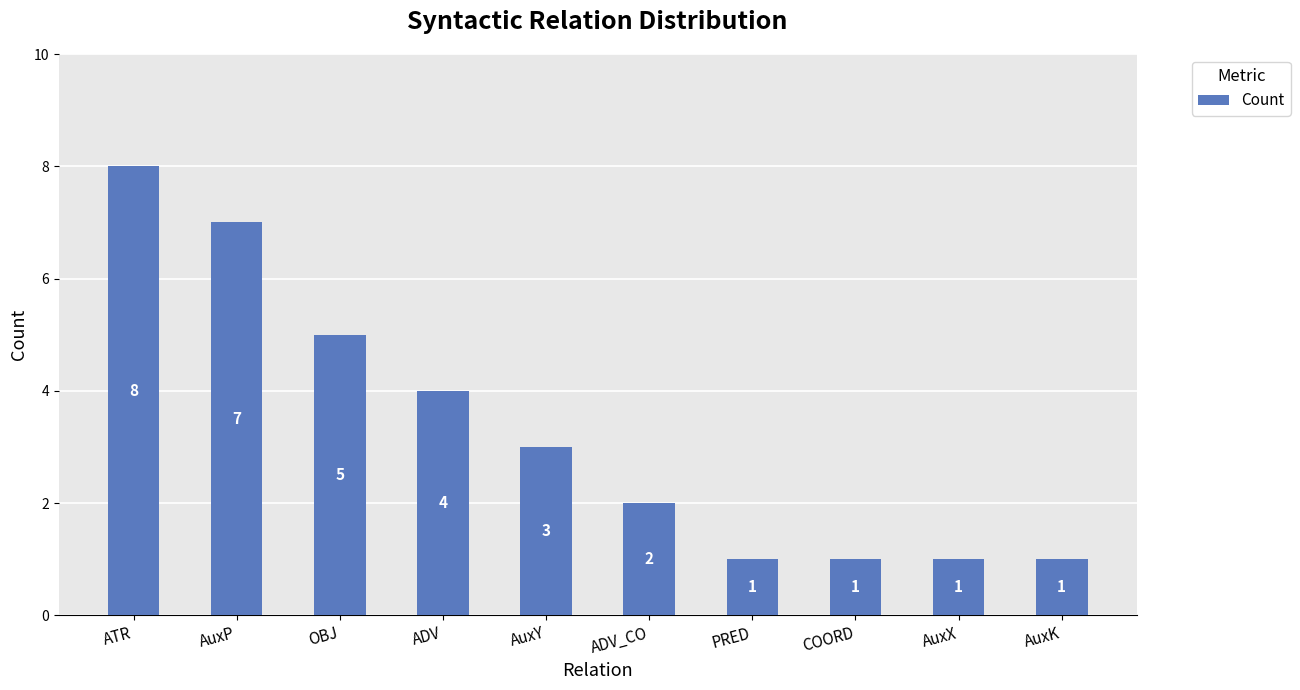

What is the smallest value displayed?

1